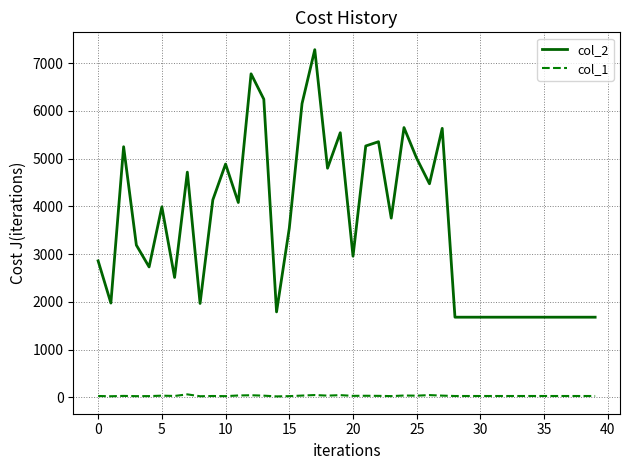

Which series has the widest spread of values?

col_2